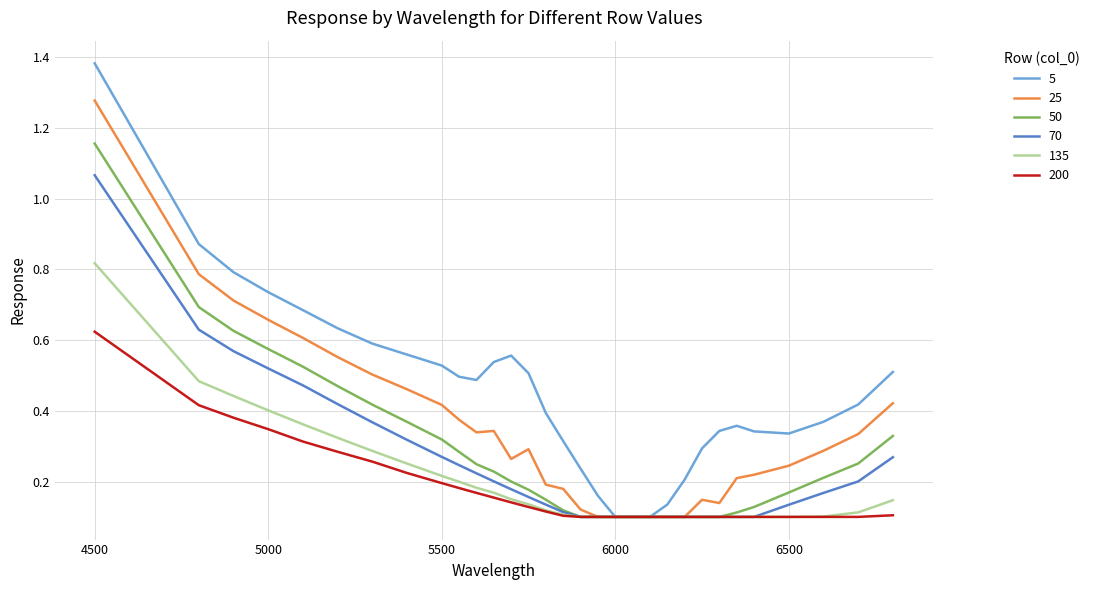

Which series has the largest total across all categories?

5